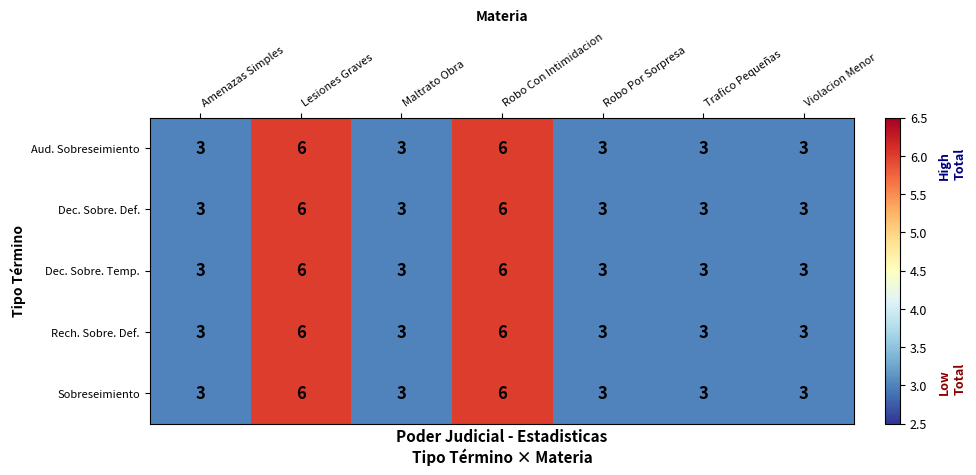

Count the Dec. Sobre. Temp. values in the range 3 to 6.

7